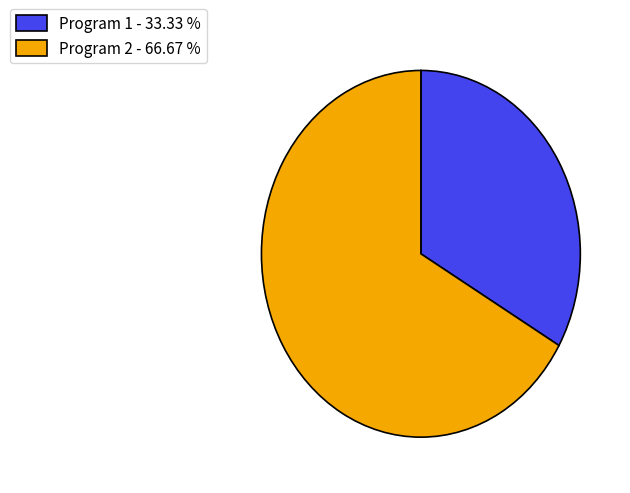

Do Program 1 and Program 2 together represent more than half of the pie?

Yes